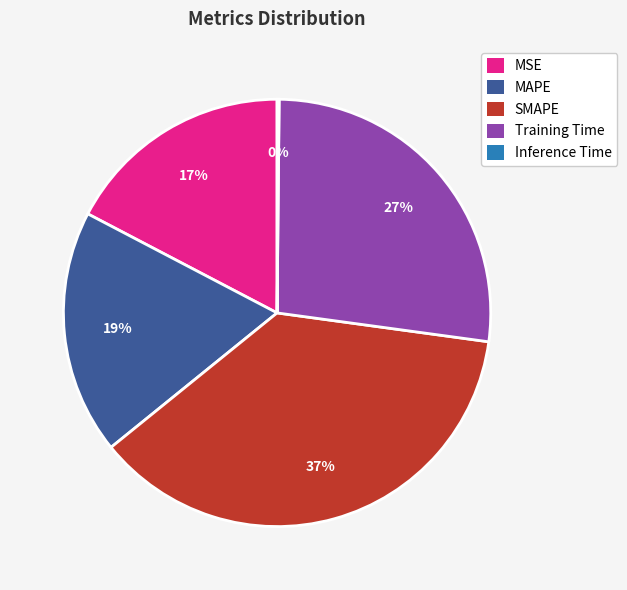

What percentage is the SMAPE slice, to the nearest percent?

37%